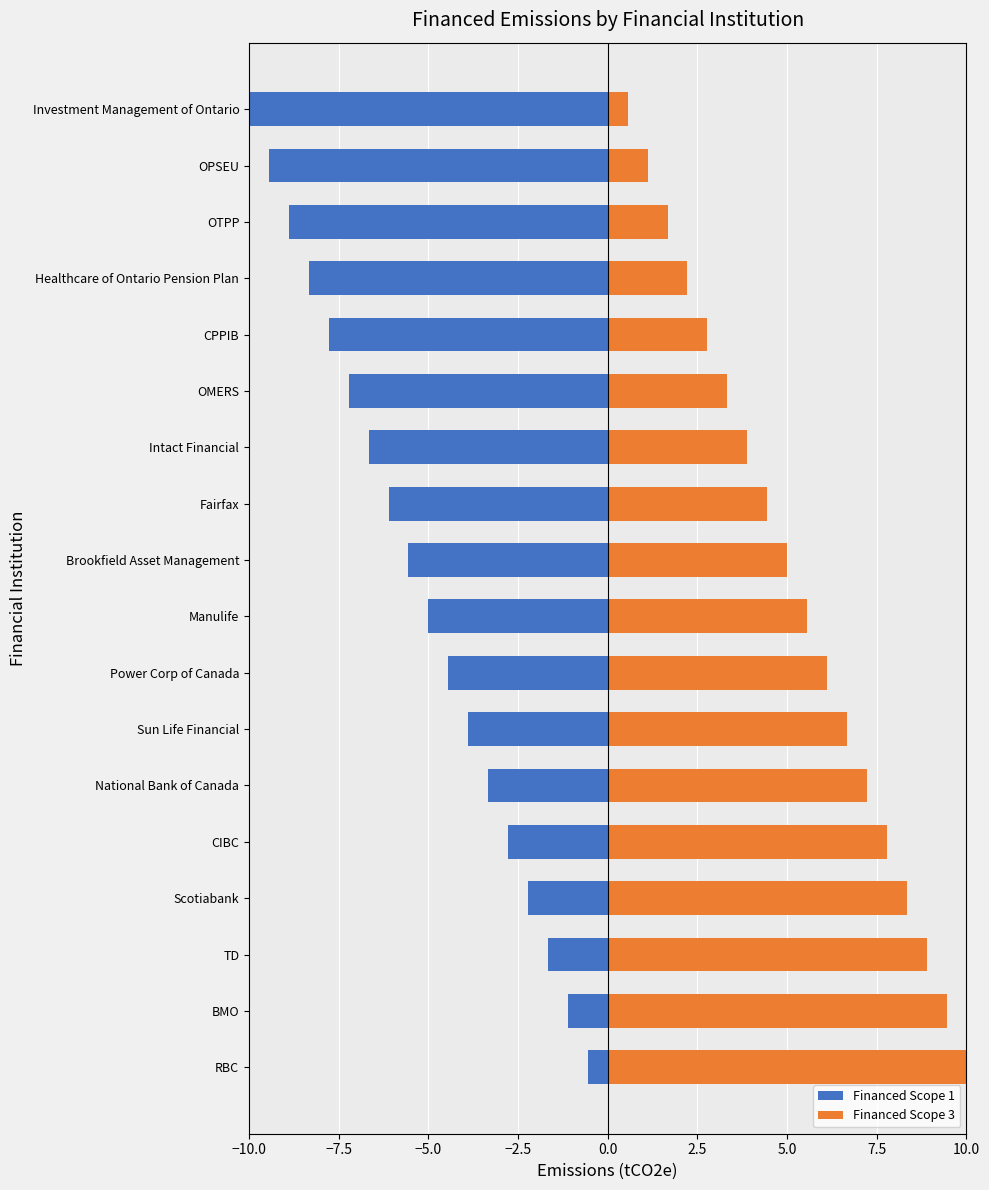

What are all the series names shown in the legend?

Financed Scope 1, Financed Scope 3